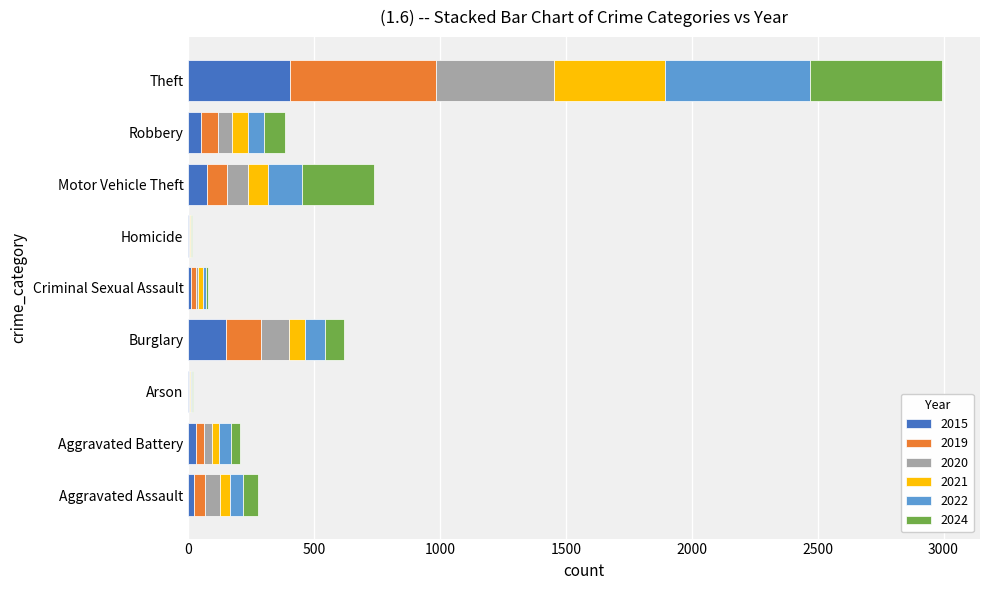

Where is 2015 nearest to the value 203?

Burglary